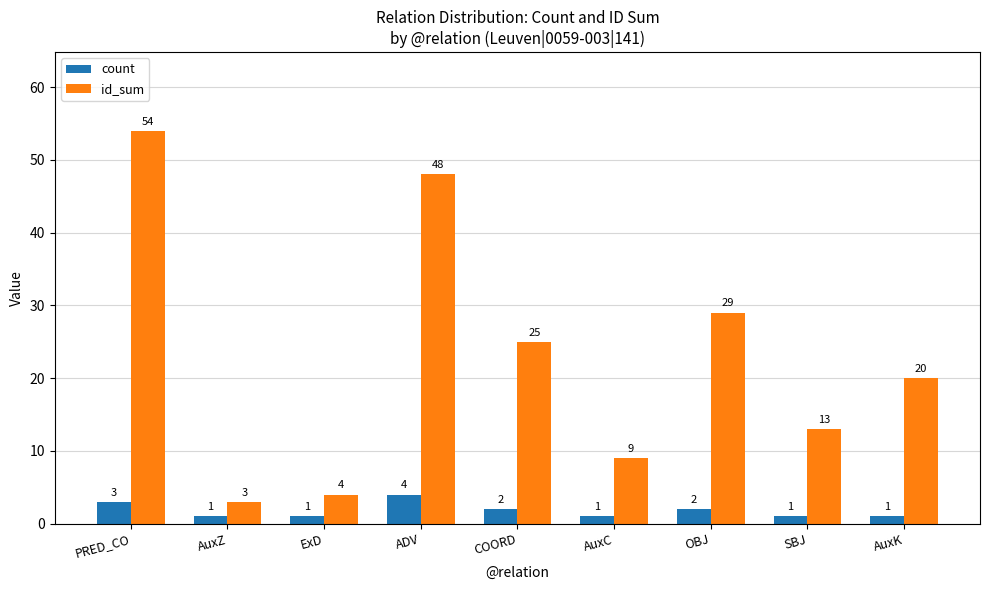

List the series in order of their overall mean, lowest first.

count, id_sum